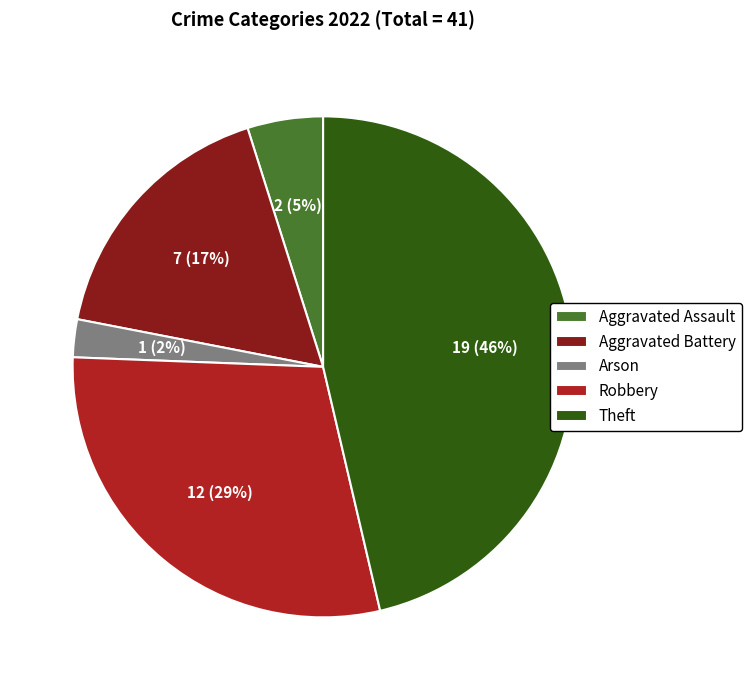

Is there any slice that represents more than half of the pie?

No